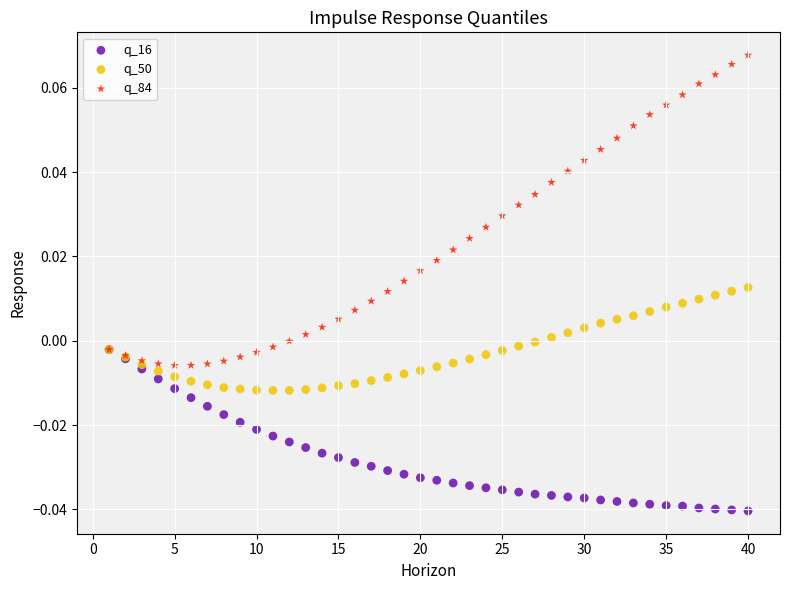

What are all the series names shown in the legend?

q_16, q_50, q_84